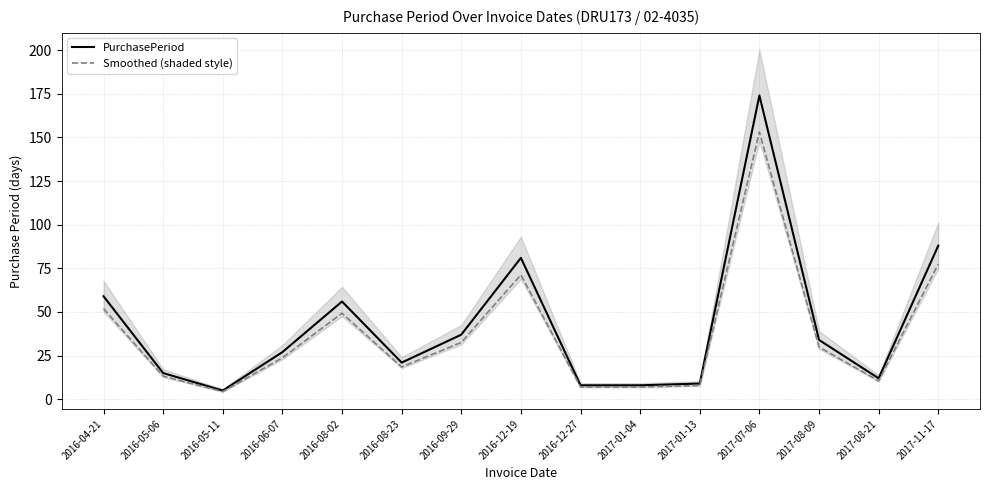

True or false: PurchasePeriod and Smoothed (shaded style) cross at least once.

False